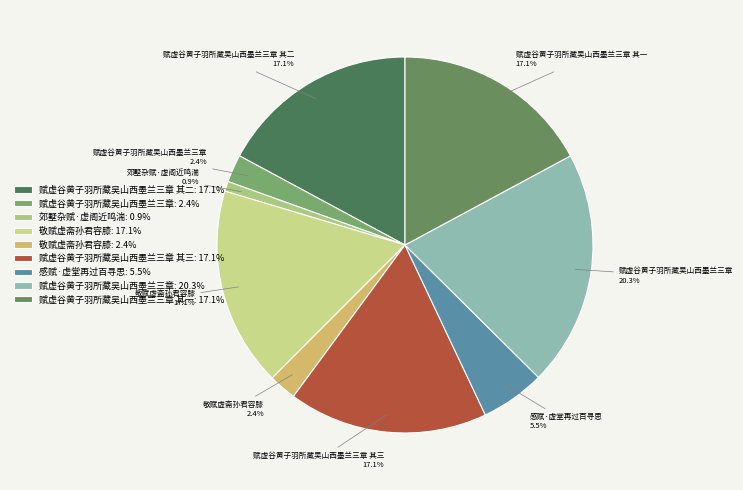

Rank the categories by value from lowest to highest.

郊墅杂赋·虚阁近鸣湍, 敬赋虚斋孙君容膝, 赋虚谷黄子羽所藏吴山西墨兰三章, 感赋·虚堂再过百寻思, 敬赋虚斋孙君容膝, 赋虚谷黄子羽所藏吴山西墨兰三章 其三, 赋虚谷黄子羽所藏吴山西墨兰三章 其二, 赋虚谷黄子羽所藏吴山西墨兰三章 其一, 赋虚谷黄子羽所藏吴山西墨兰三章